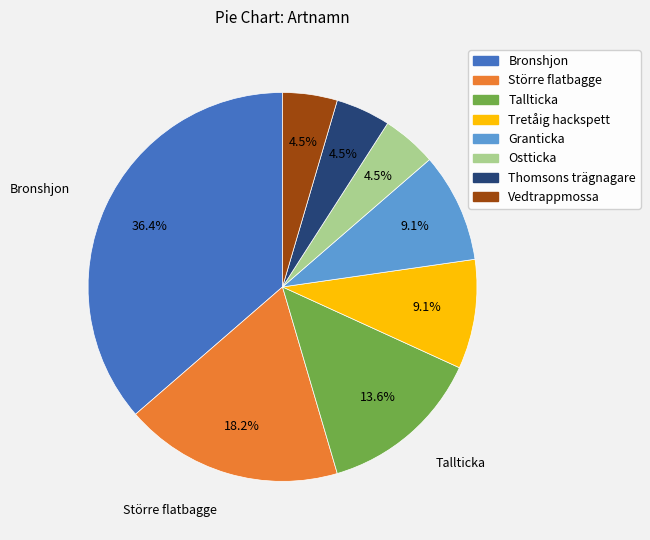

Approximately how many times larger is the value at Tretåig hackspett compared to Granticka?

1.0